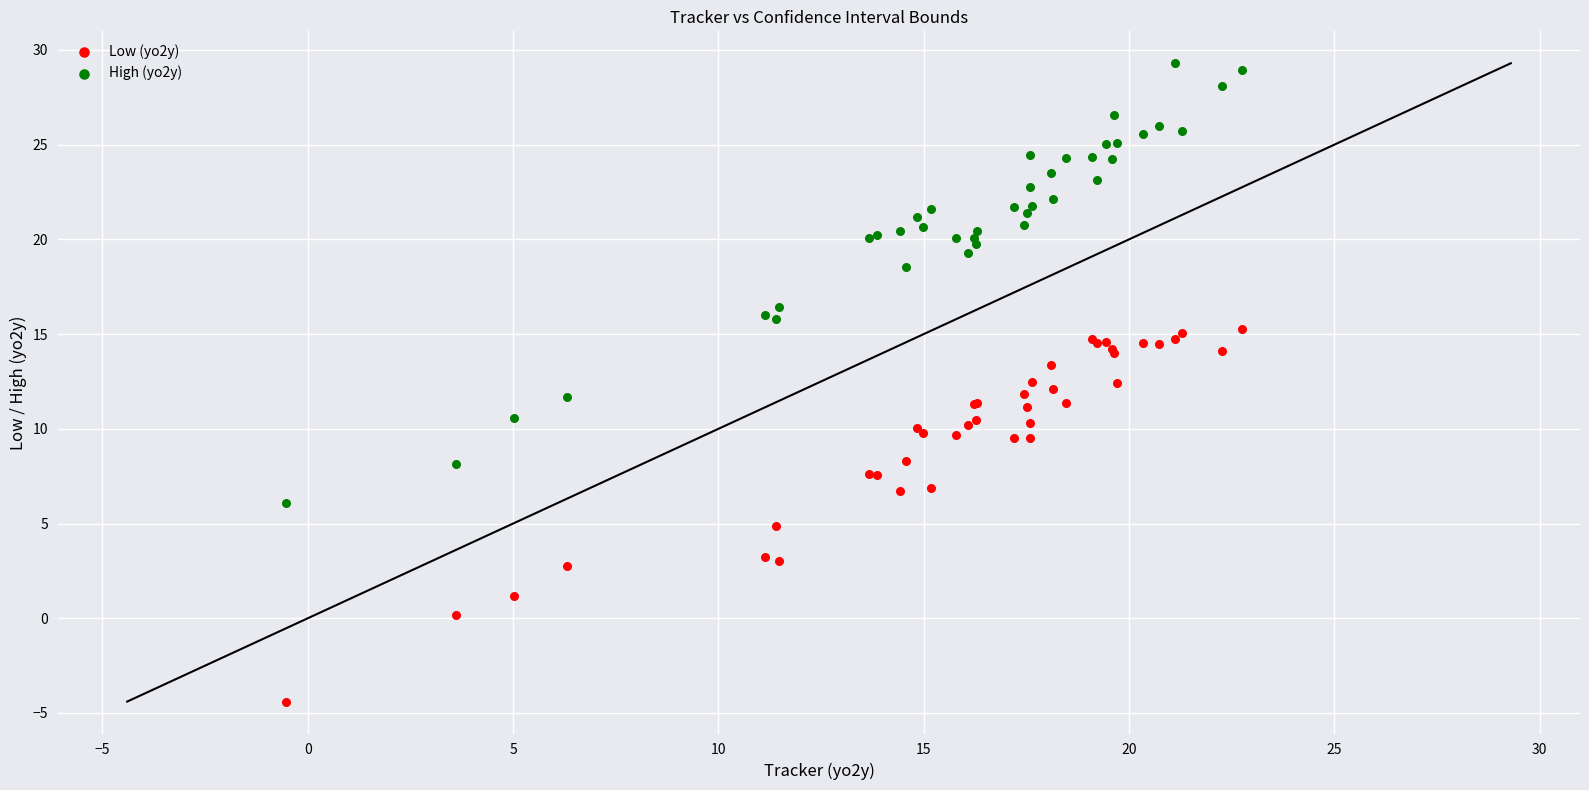

What are all the series names shown in the legend?

Low (yo2y), High (yo2y)